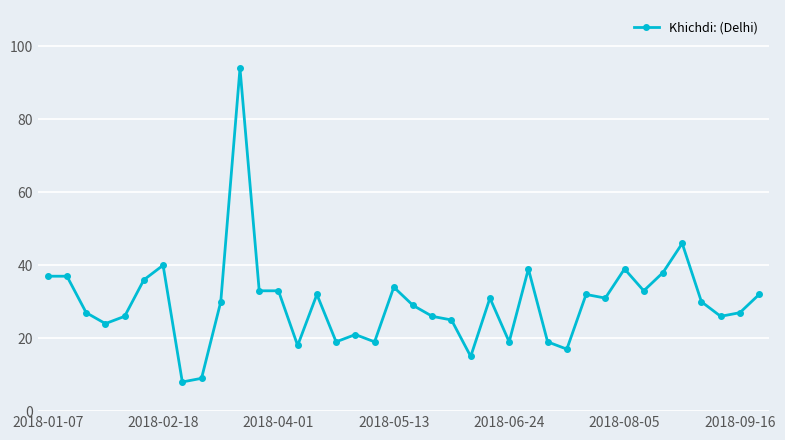

What is the difference between the second highest and second lowest values?

37